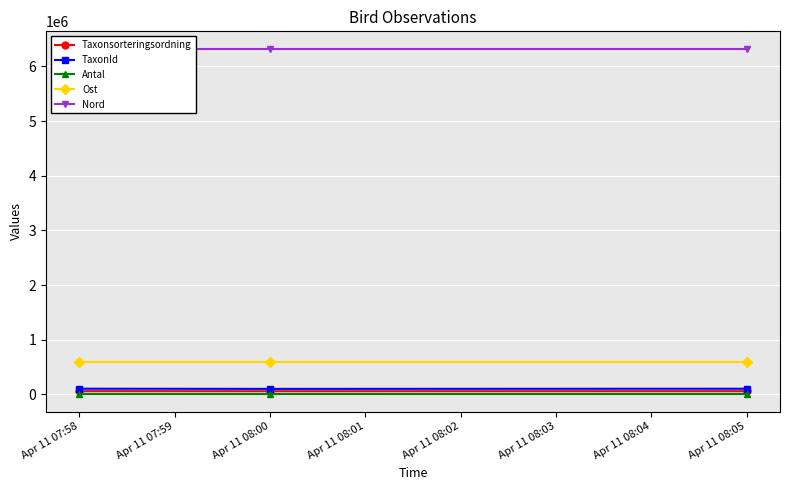

Is it true that Taxonsorteringsordning equals 57421 at Apr 11 08:00?

True